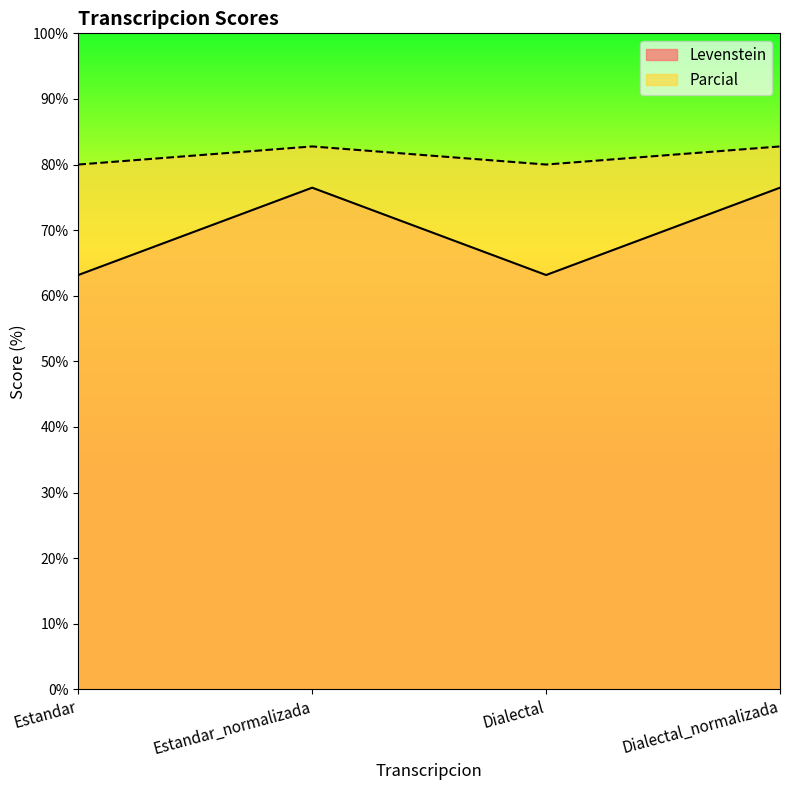

What is the minimum value for Parcial?

80.0